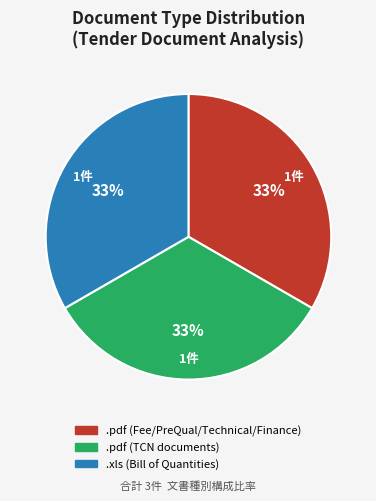

To the nearest percent, what is the average slice percentage?

33%